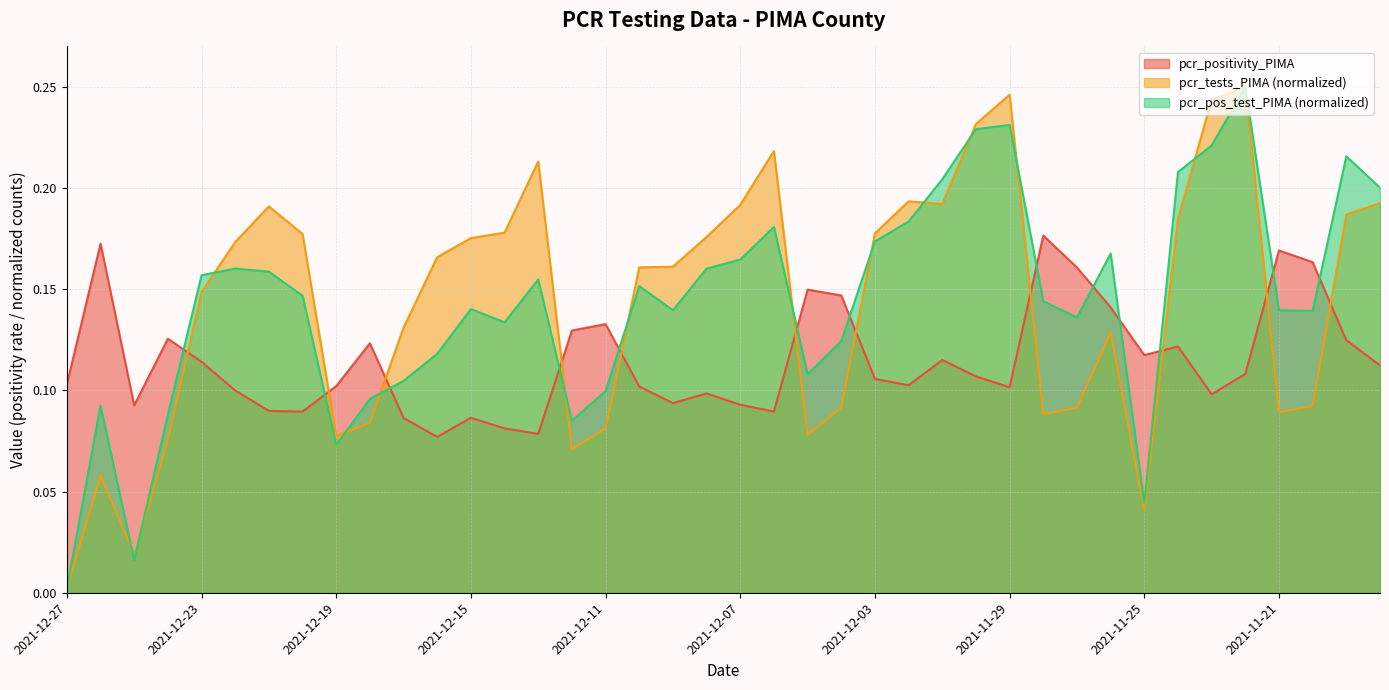

Which series has the widest spread of values?

pcr_pos_test_PIMA